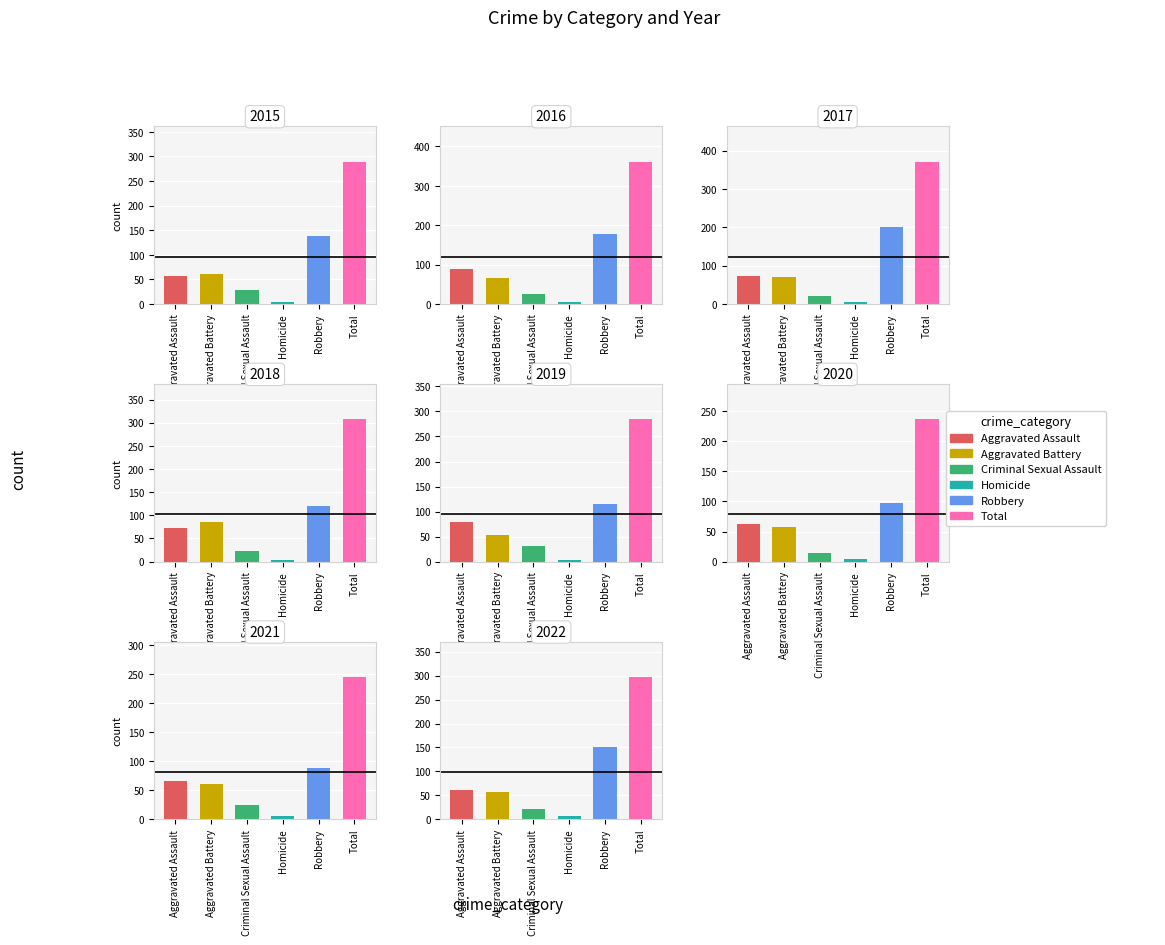

What is the highest value of the Aggravated Battery series?

86